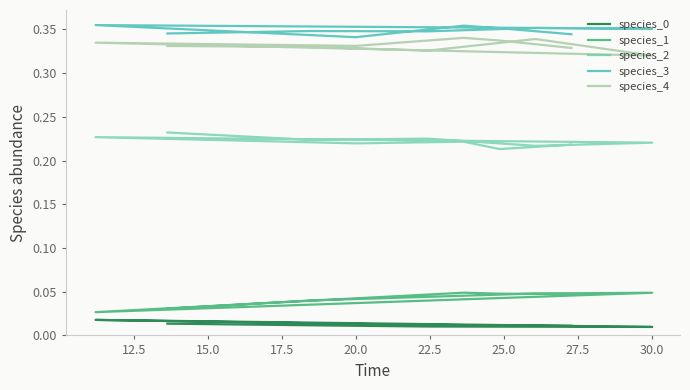

True or false: species_3 has a value of 0.5 at 30.0.

False